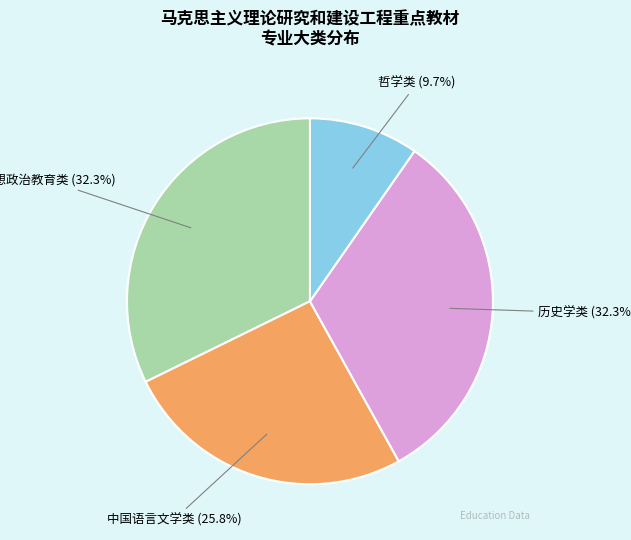

To the nearest percent, what is the average slice percentage?

25%